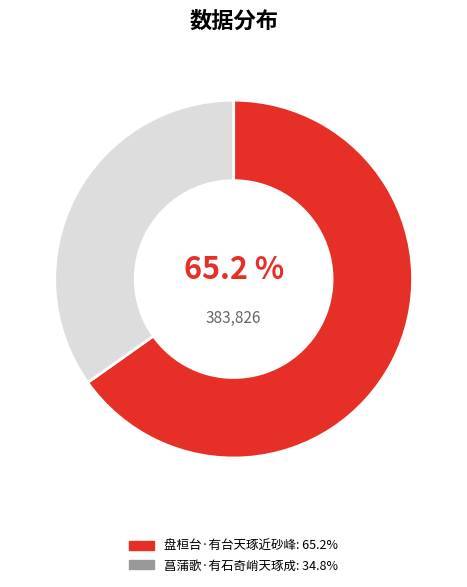

Is it true that 菖蒲歌·有石奇峭天琢成 is 35% of the pie?

True